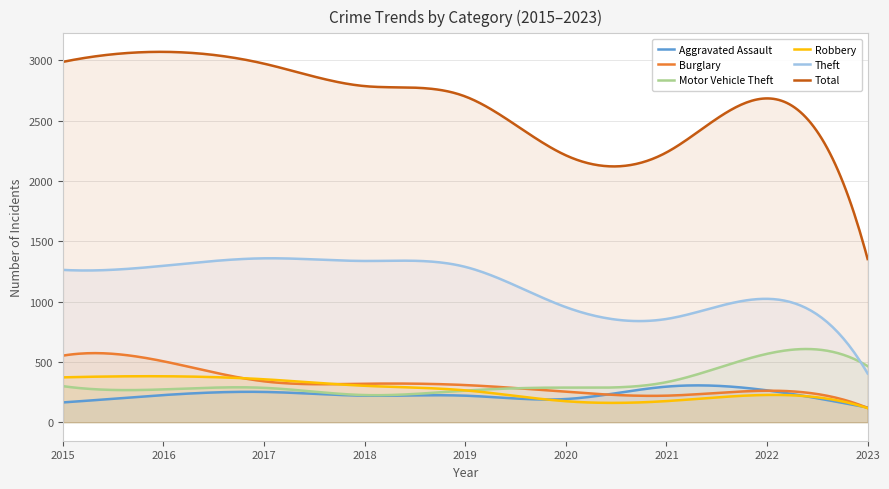

In Aggravated Assault, how many points are lower than both neighbors (excluding endpoints)?

2